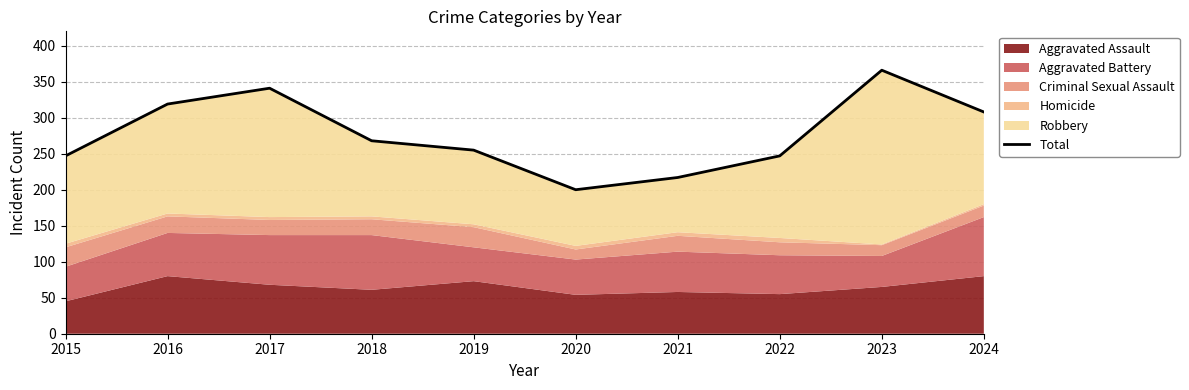

List the labels in order of value, smallest first.

2020, 2021, 2015, 2022, 2019, 2018, 2024, 2016, 2017, 2023